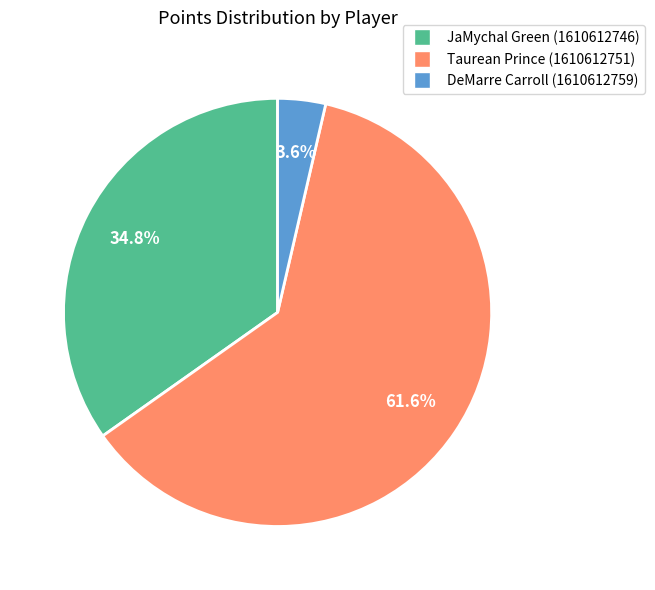

Rank the categories by value from highest to lowest.

Taurean Prince, JaMychal Green, DeMarre Carroll